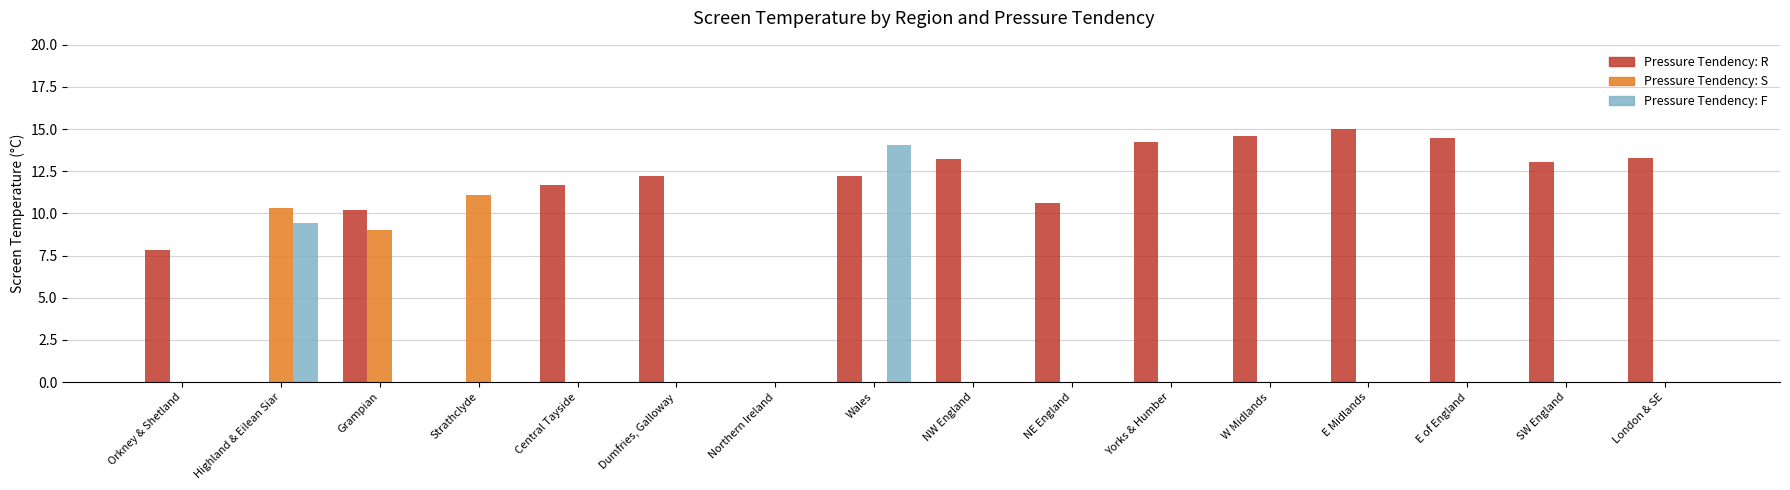

At which category is the sum across all series the highest?

Wales